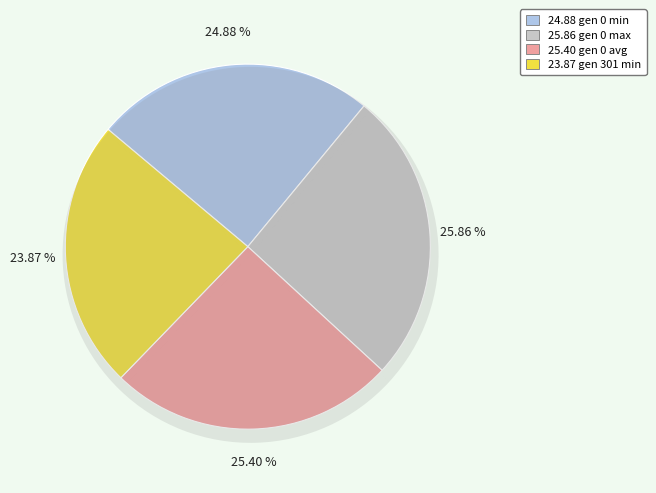

To the nearest percent, what portion does gen 0 max represent?

26%